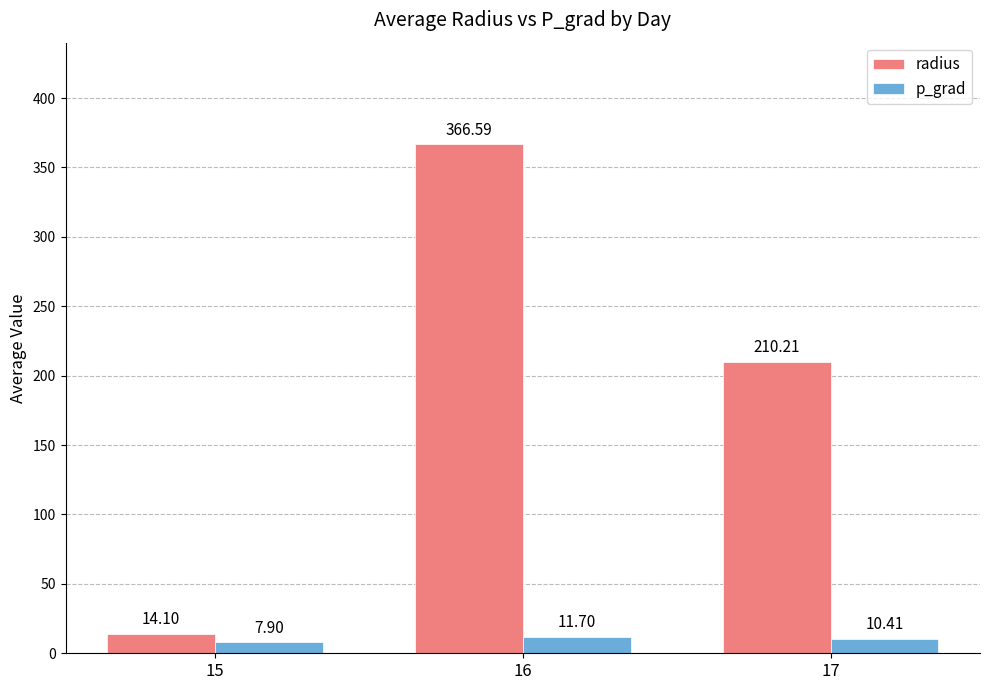

What is the total value across all series at 16?

378.3